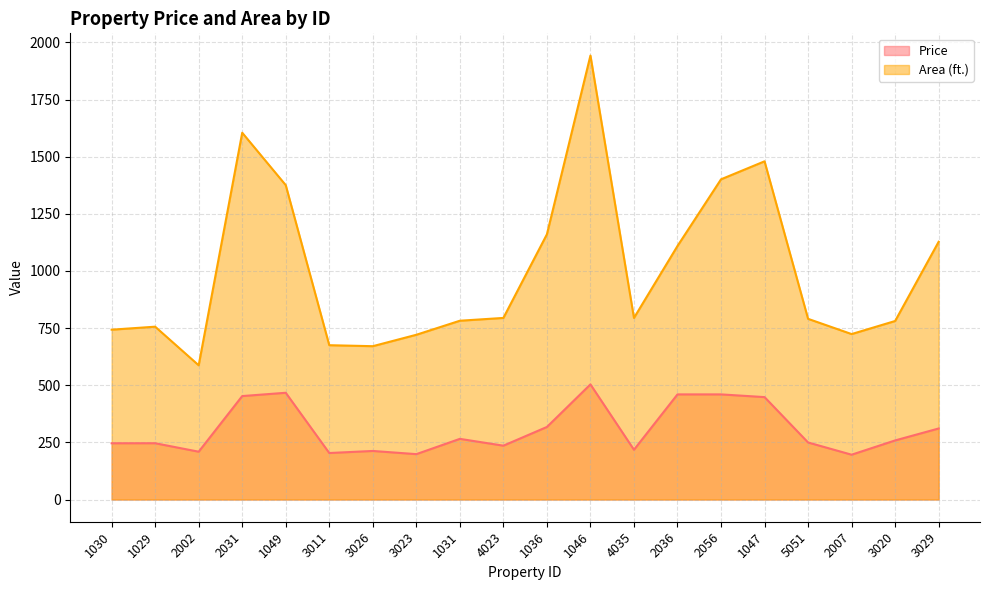

True or false: Area (ft.) and Price intersect in this chart.

False